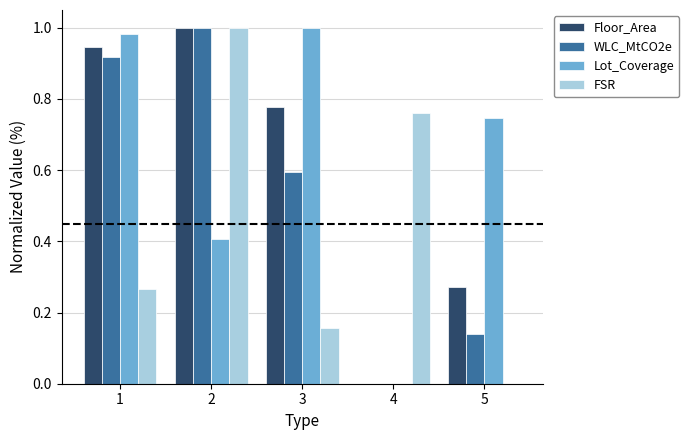

True or false: WLC_MtCO2e has a value of 0.2 at 5.

False